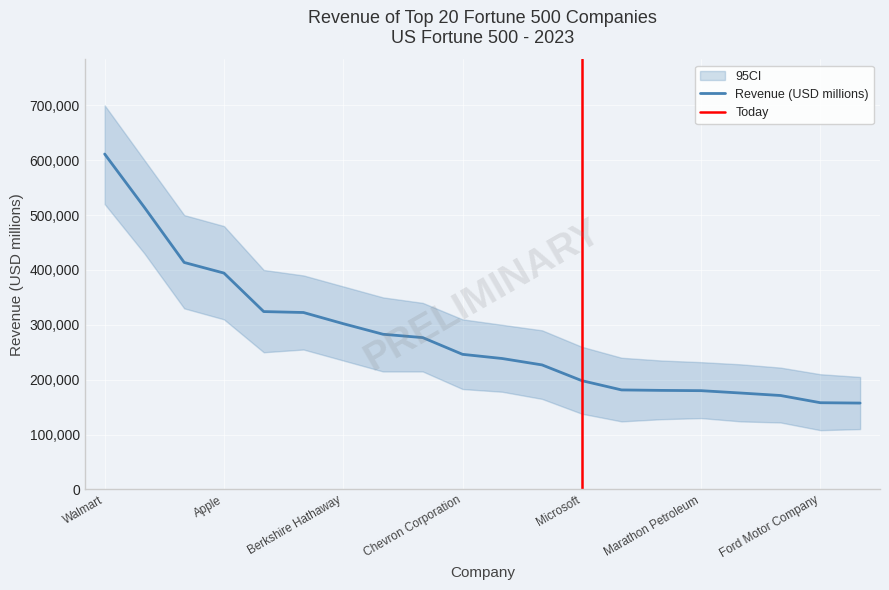

Which category has the lowest value across all series?

The Home Depot